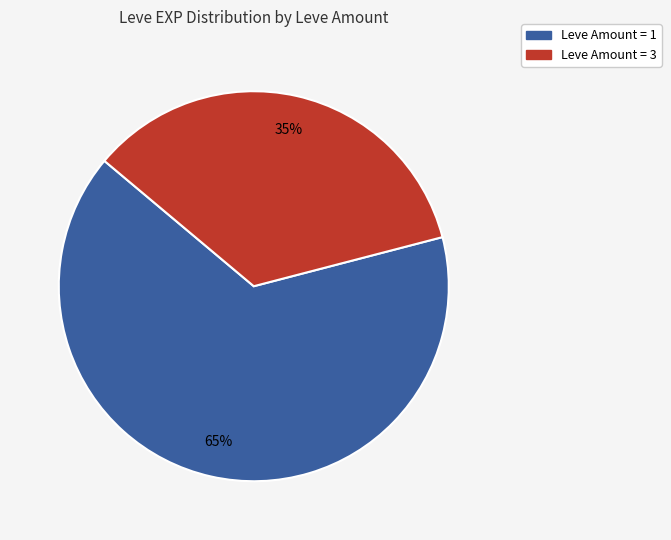

Is there any slice that represents more than half of the pie?

Yes